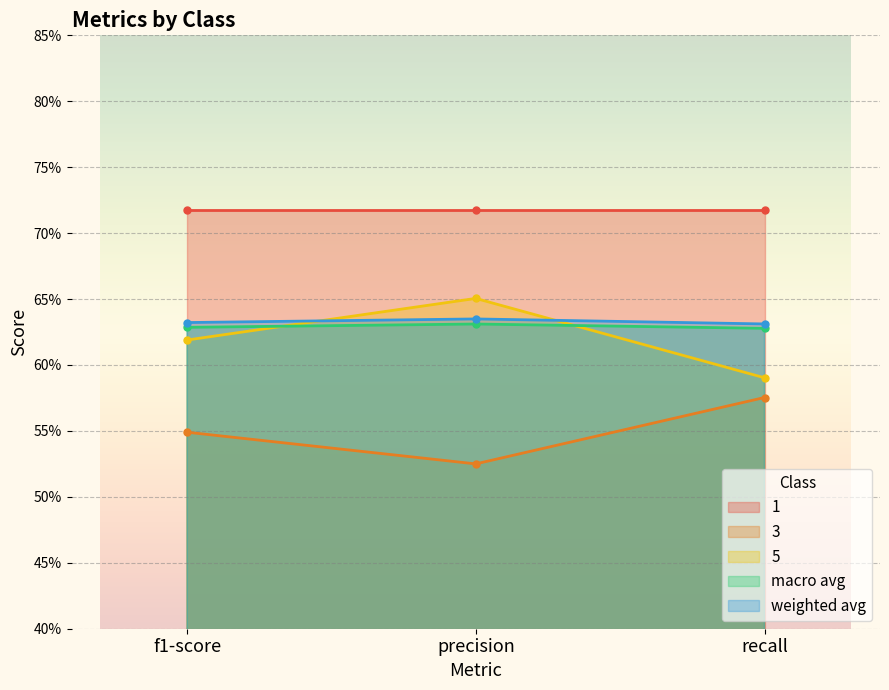

Where is weighted avg nearest to the value 0?

recall